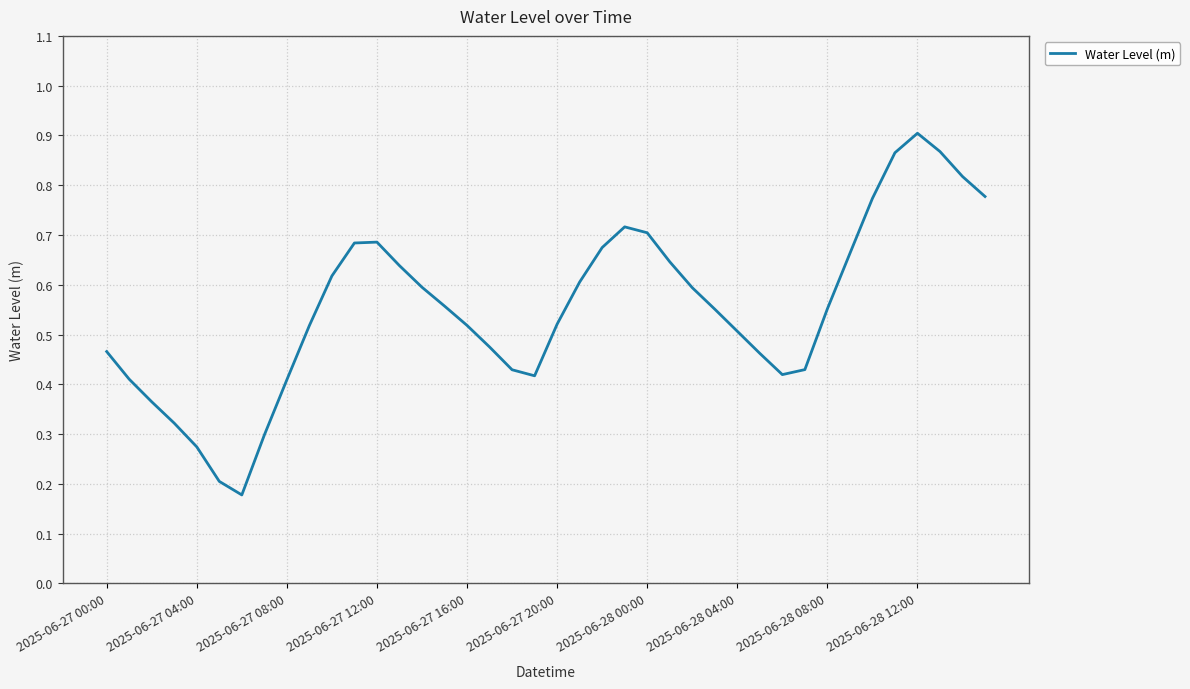

Which category has the highest value across all series?

2025-06-28 12:00